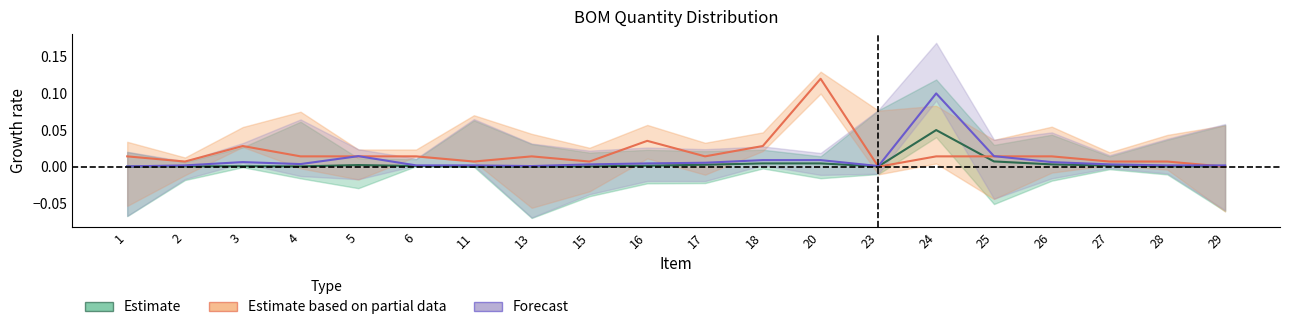

What are all the series names shown in the legend?

Estimate, Estimate based on partial data, Forecast